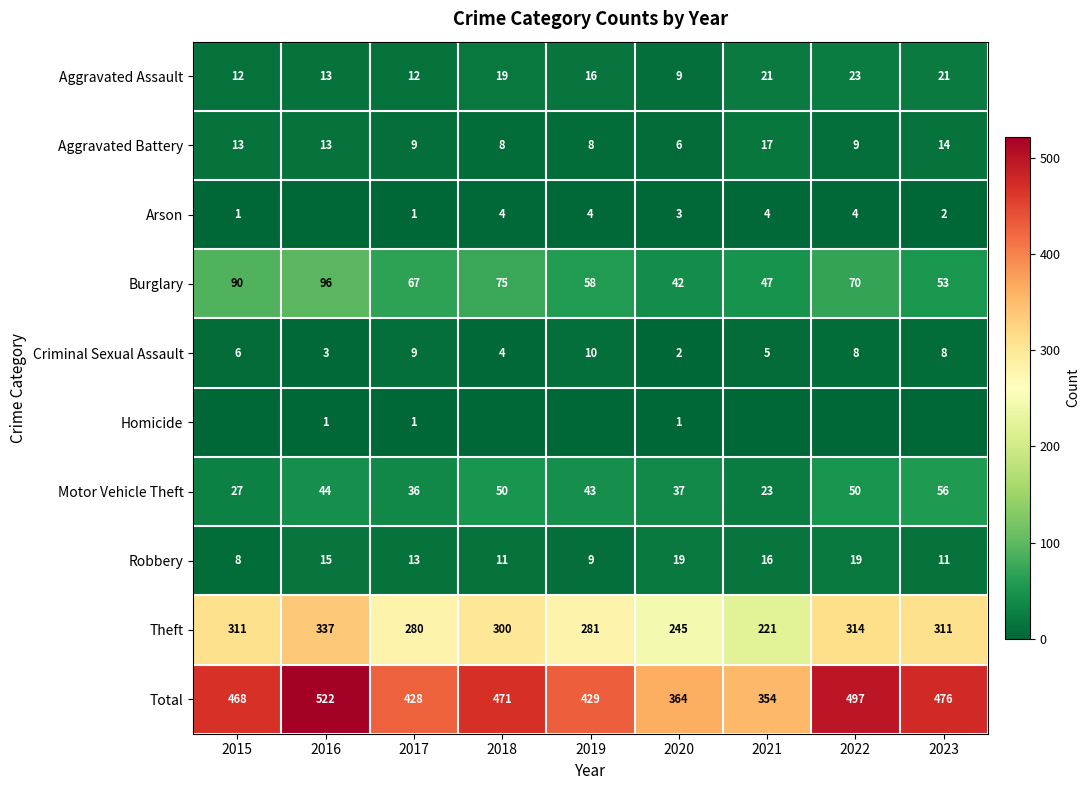

The Motor Vehicle Theft series shows 64 at 2020. True or false?

False